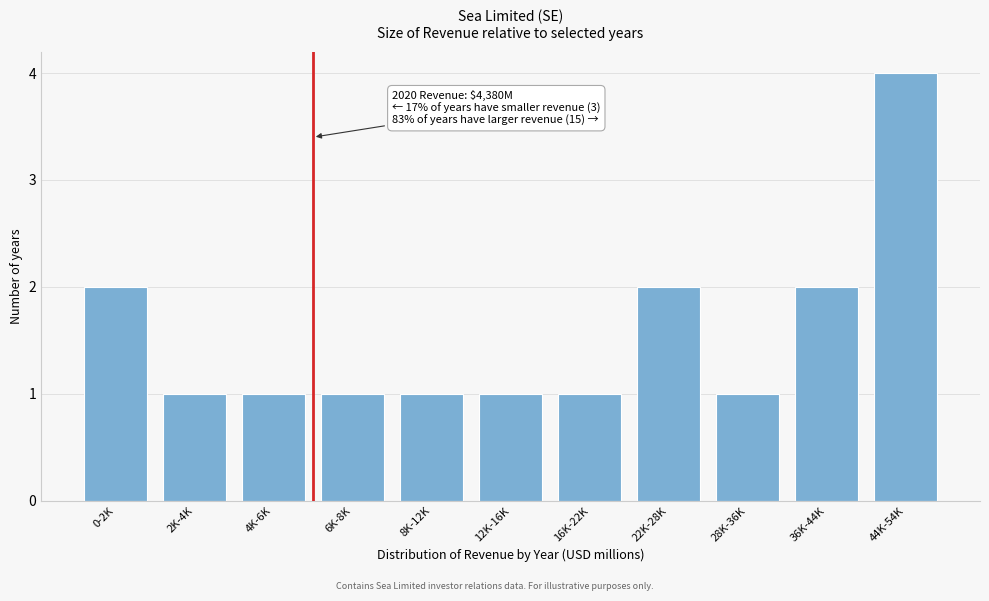

Reading left to right, list all the values displayed in this chart.

0-2K=2	2K-4K=1	4K-6K=1	6K-8K=1	8K-12K=1	12K-16K=1	16K-22K=1	22K-28K=2	28K-36K=1	36K-44K=2	44K-54K=4